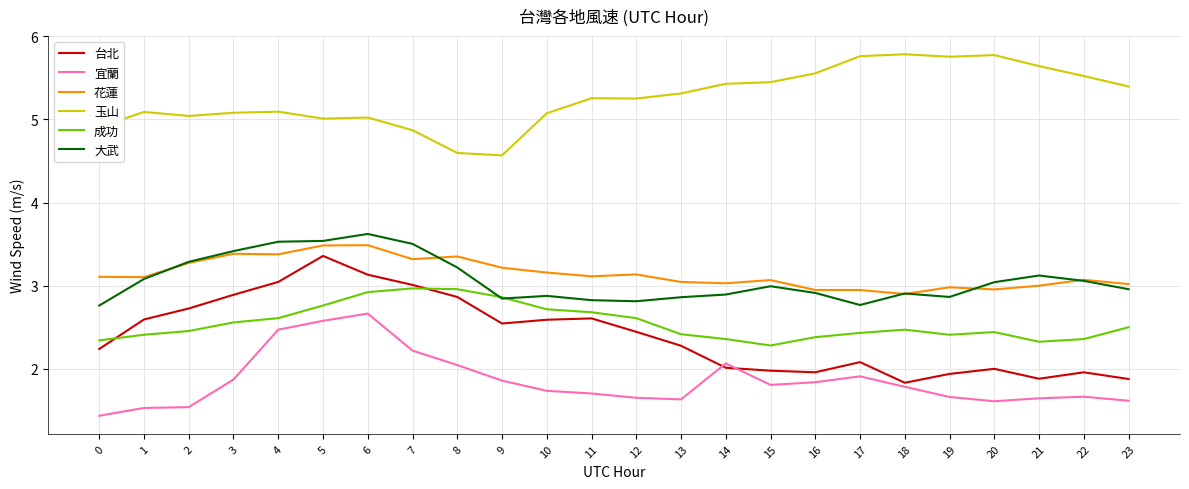

Which series has the largest range (max minus min)?

台北